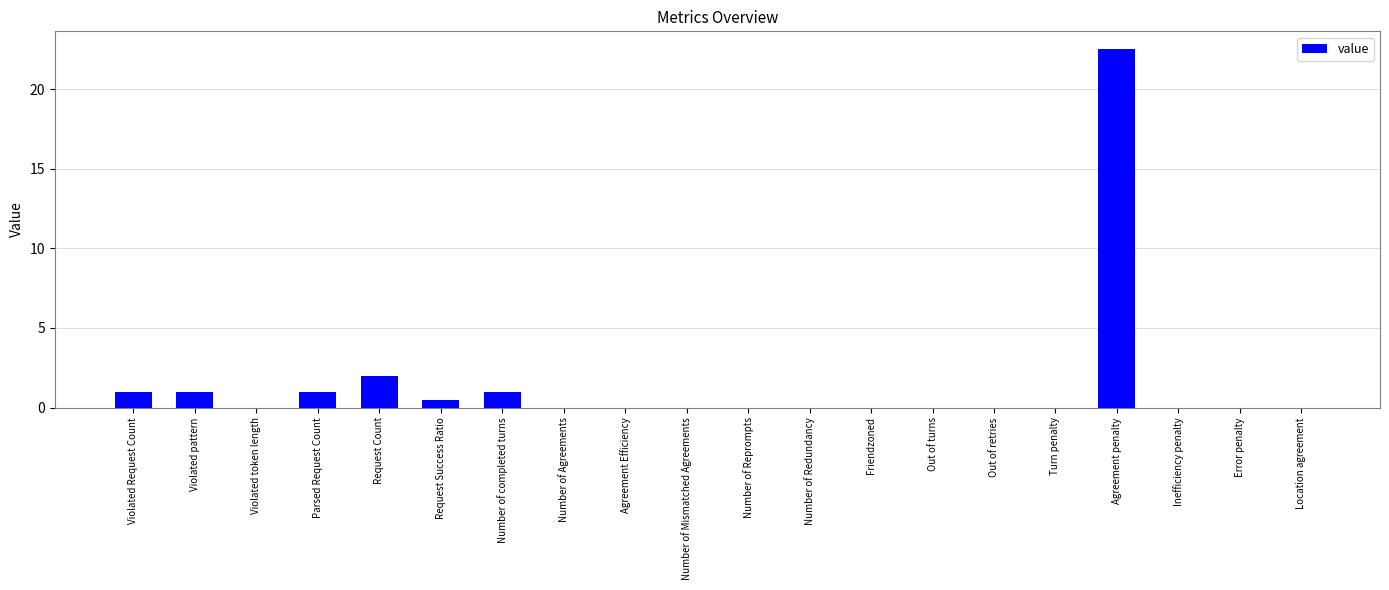

How many data points does each series have?

20